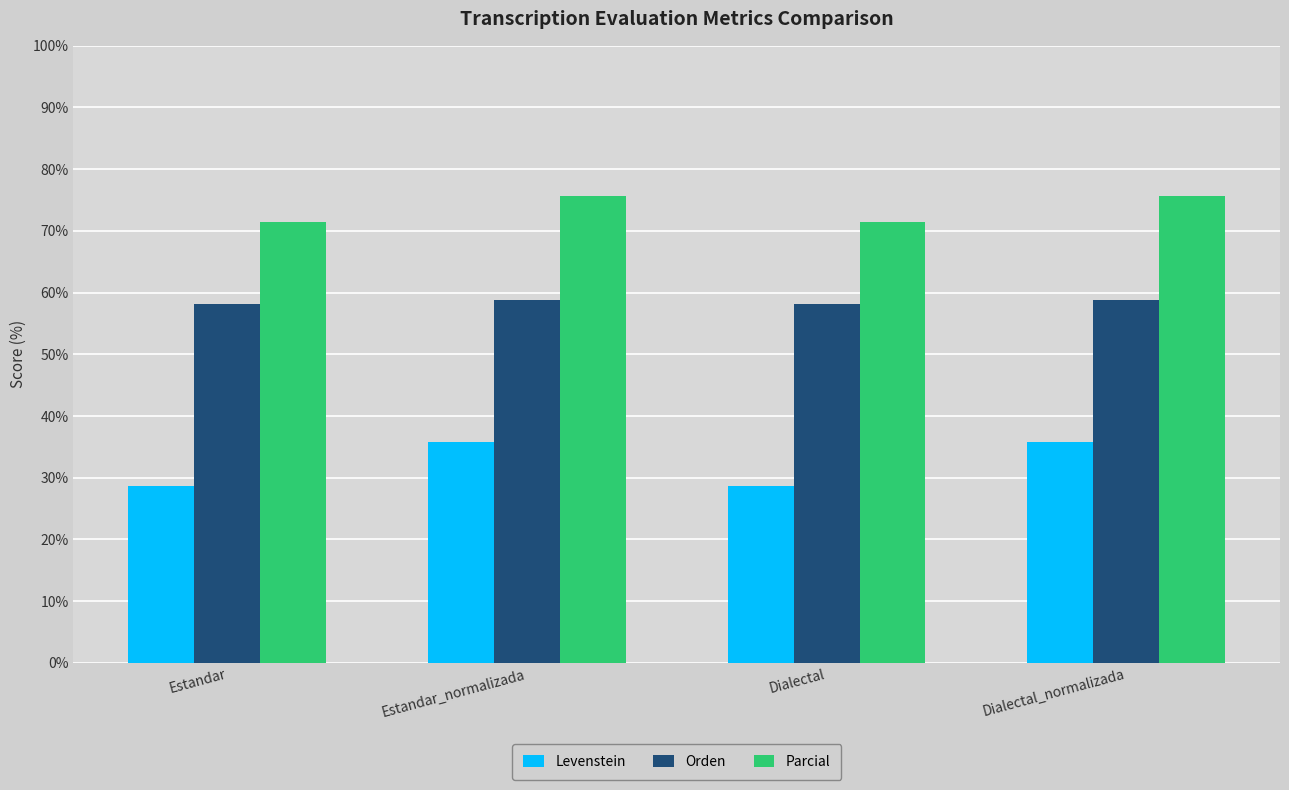

What is the value of the Parcial bar at the 2nd from the left?

75.6